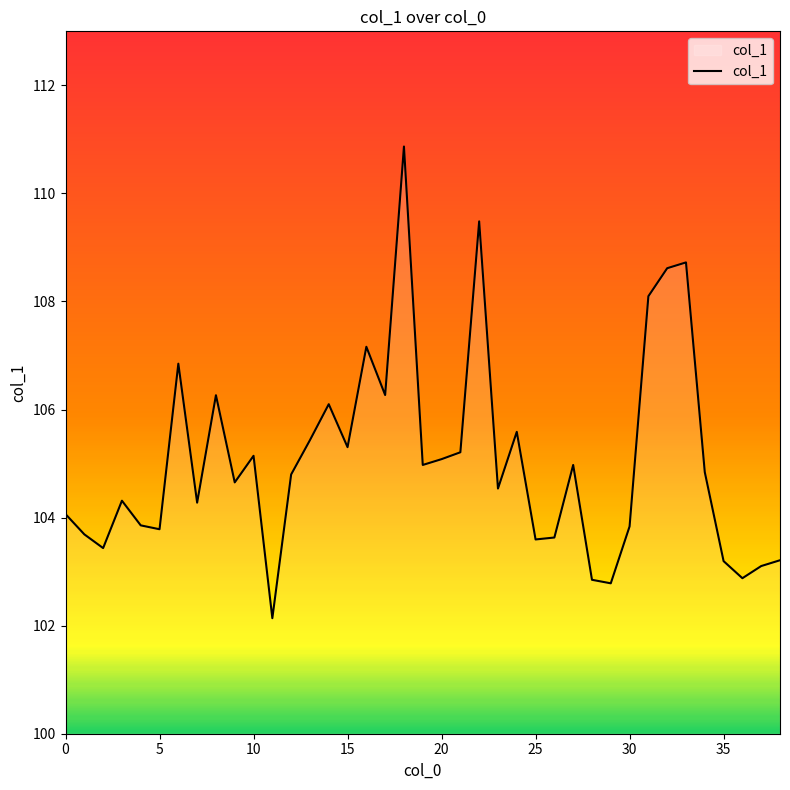

Does the chart have visible grid lines?

No